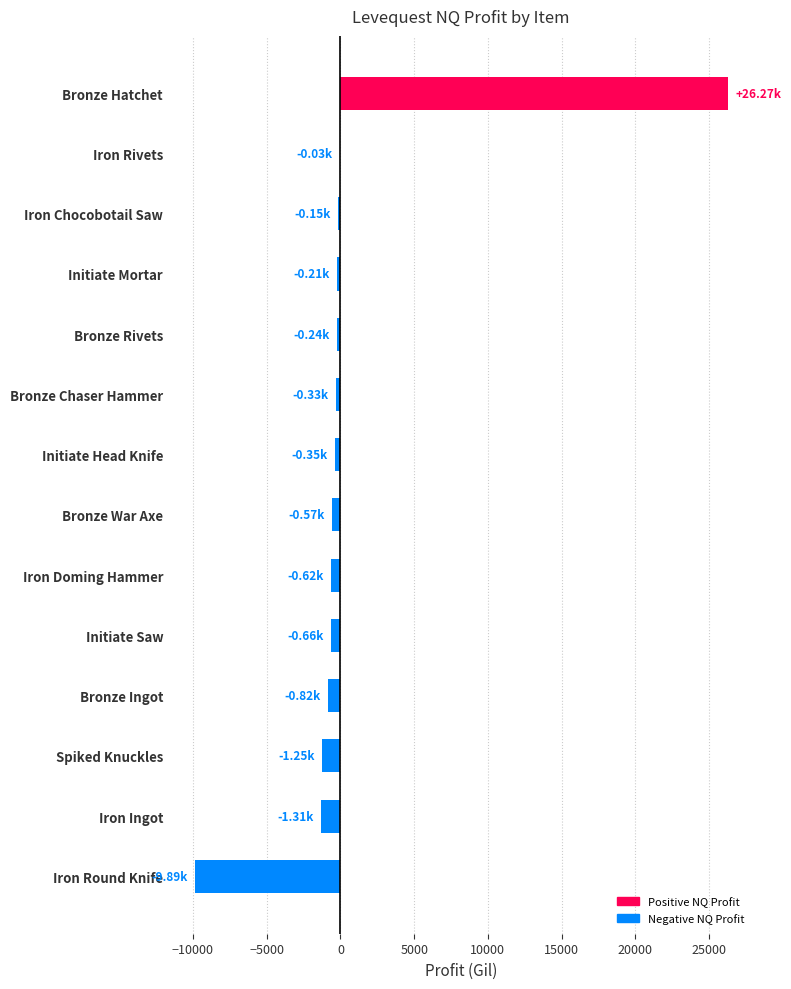

What is the sum of all values?

9848.0